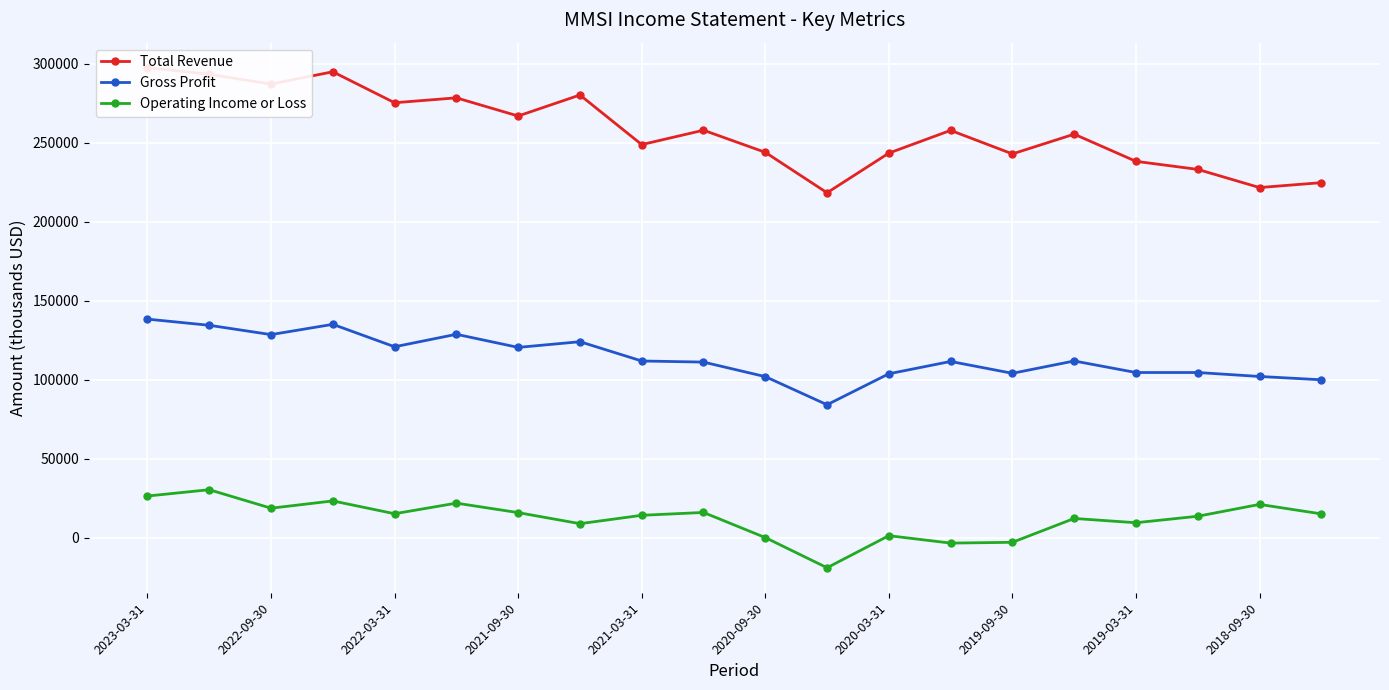

Rank the series at 2023-03-31 from highest to lowest value.

Total Revenue, Gross Profit, Operating Income or Loss